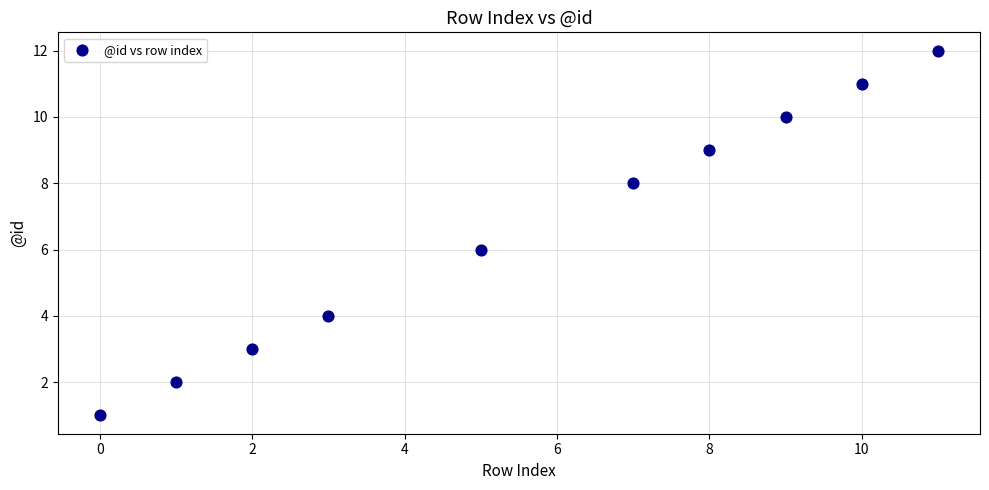

What is the range of Y values (max minus min)?

11